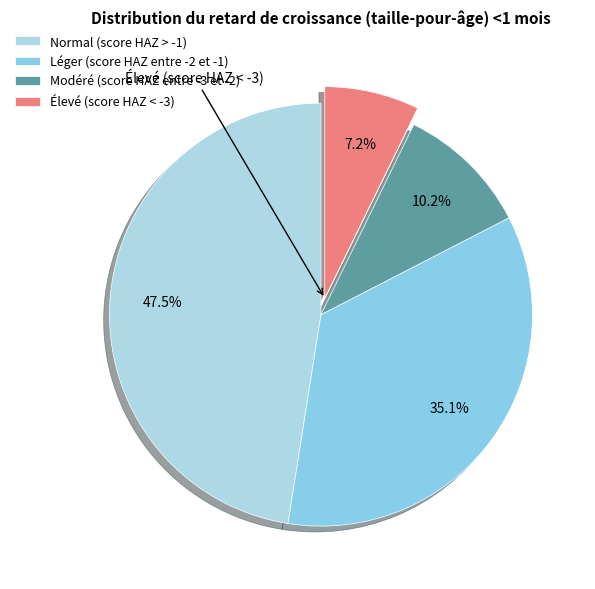

How many segments does this pie chart have?

4